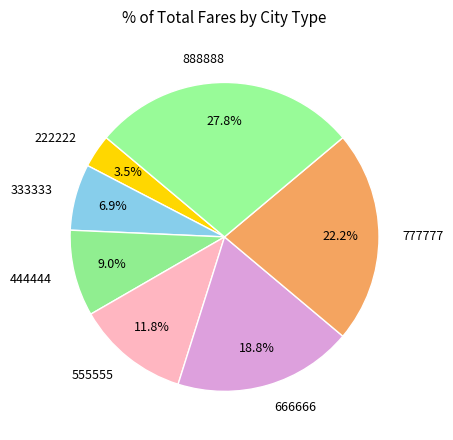

Is it true that 888888 is 28% of the pie?

True